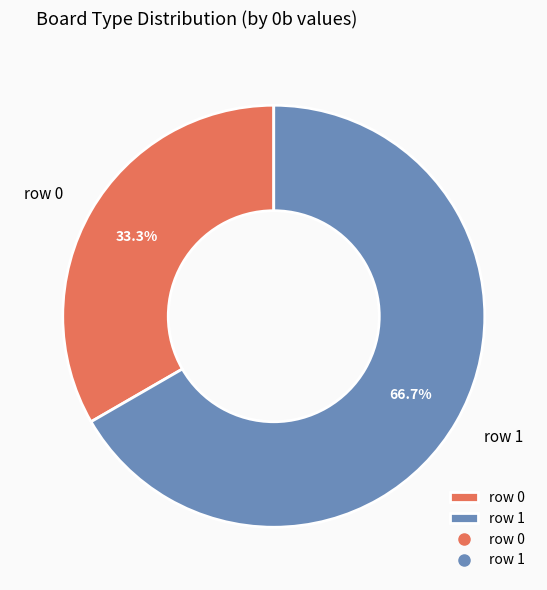

Which has a higher value, row 0 or row 1?

row 1